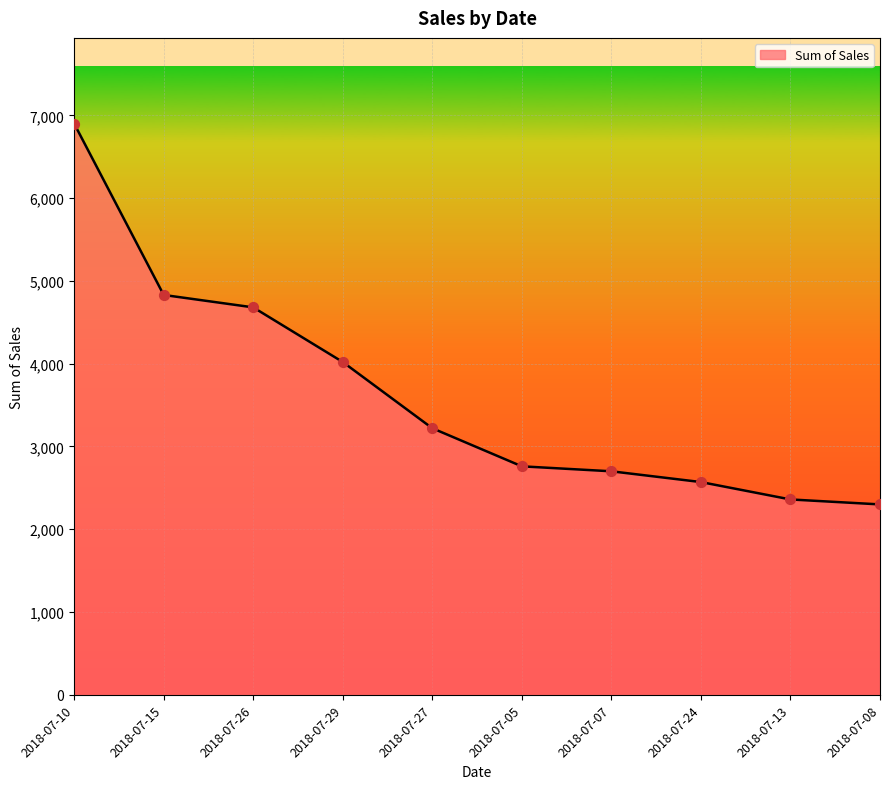

Between 2018-07-05 and 2018-07-27, which is larger?

2018-07-27